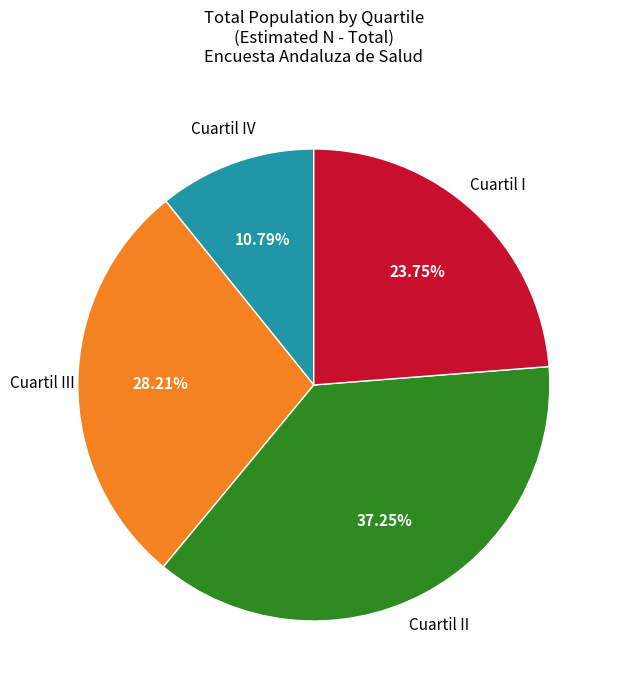

Does any single category account for the majority?

No